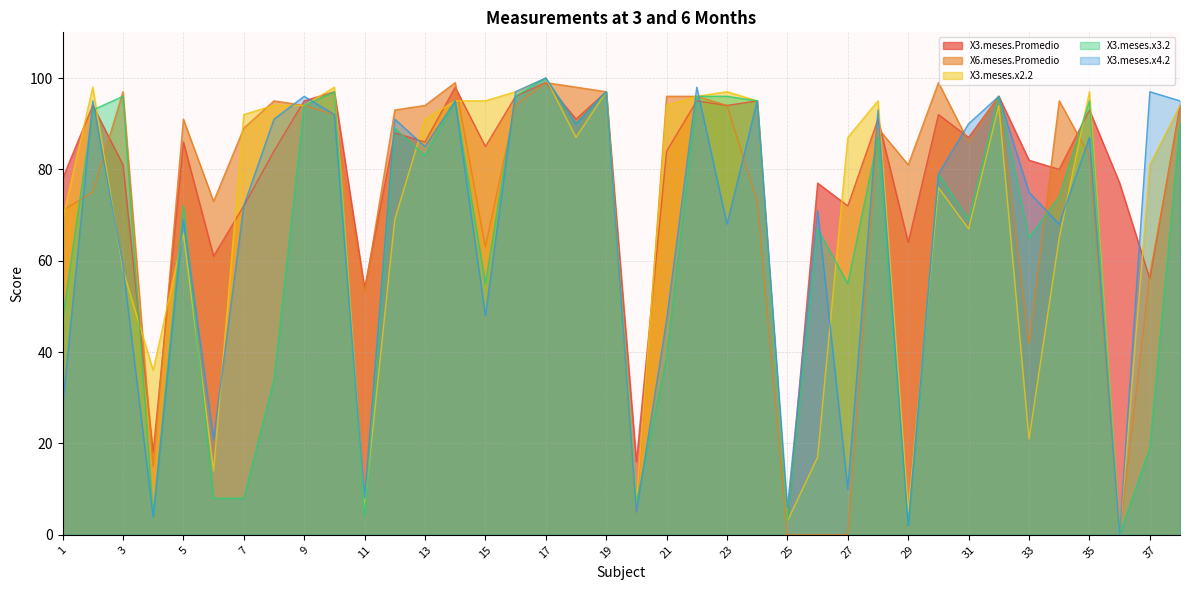

Which series has the largest range (max minus min)?

X3.meses.x2.2